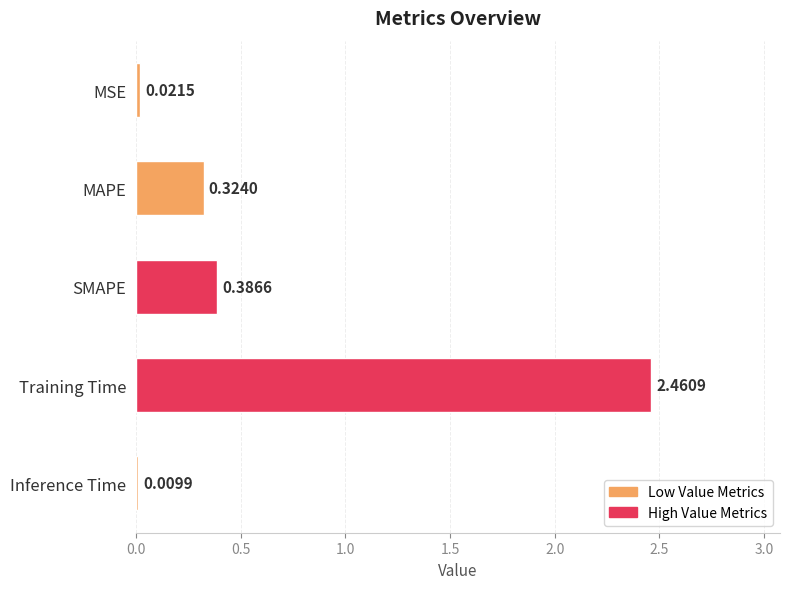

Which has a higher value, SMAPE or MAPE?

SMAPE